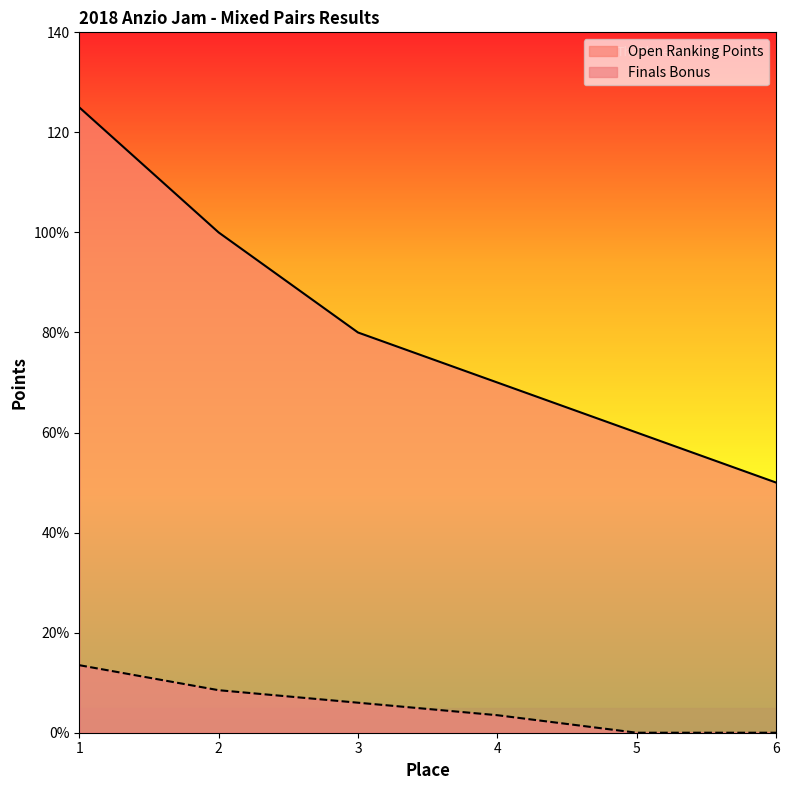

How many data points in Open Ranking Points are above 80?

2